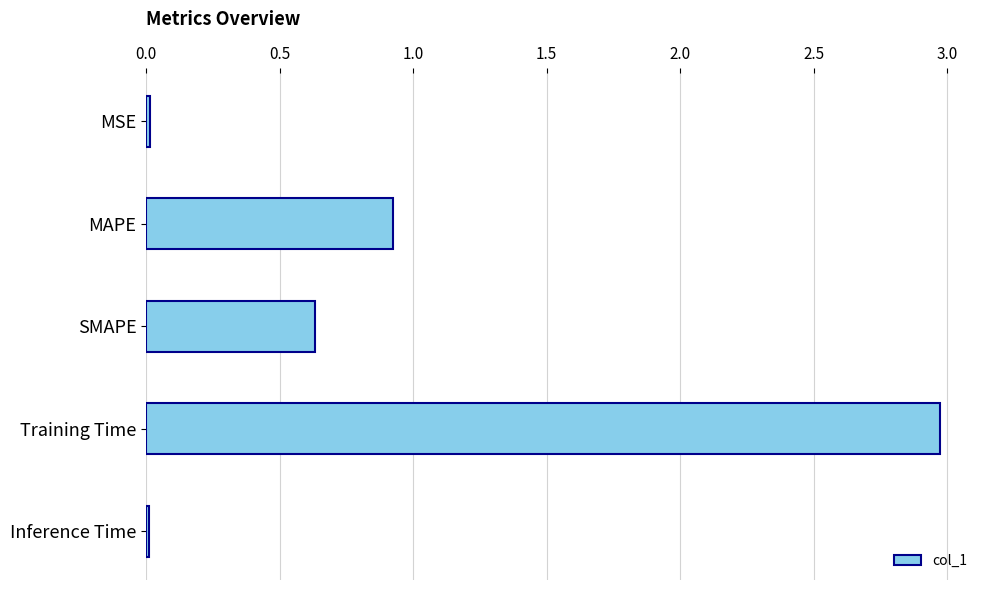

Between SMAPE and Inference Time, which is larger?

SMAPE